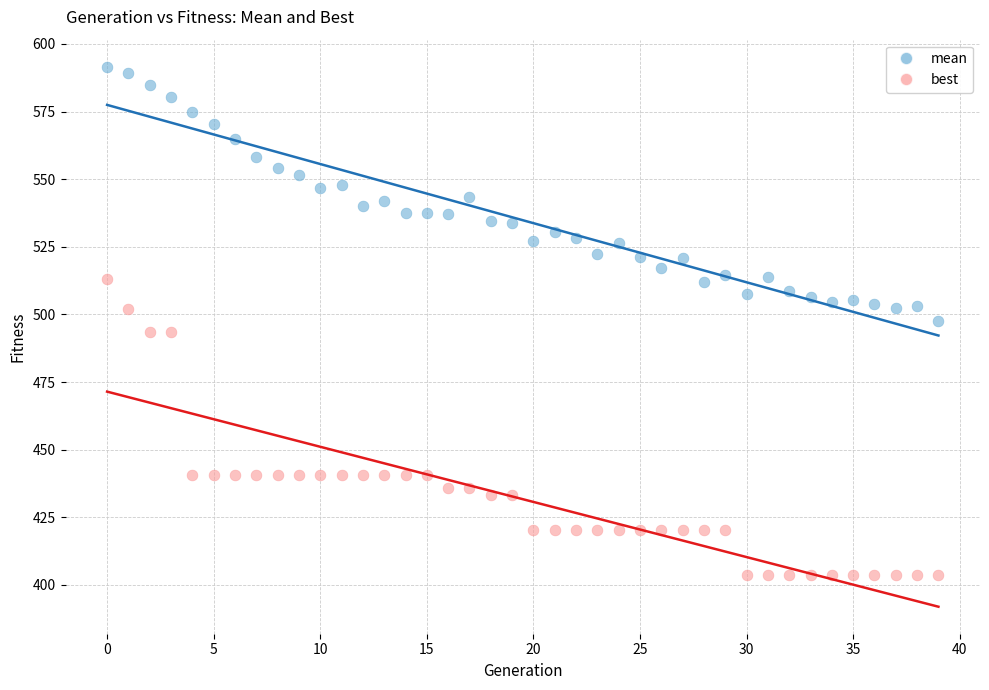

What are all the series names shown in the legend?

mean, best